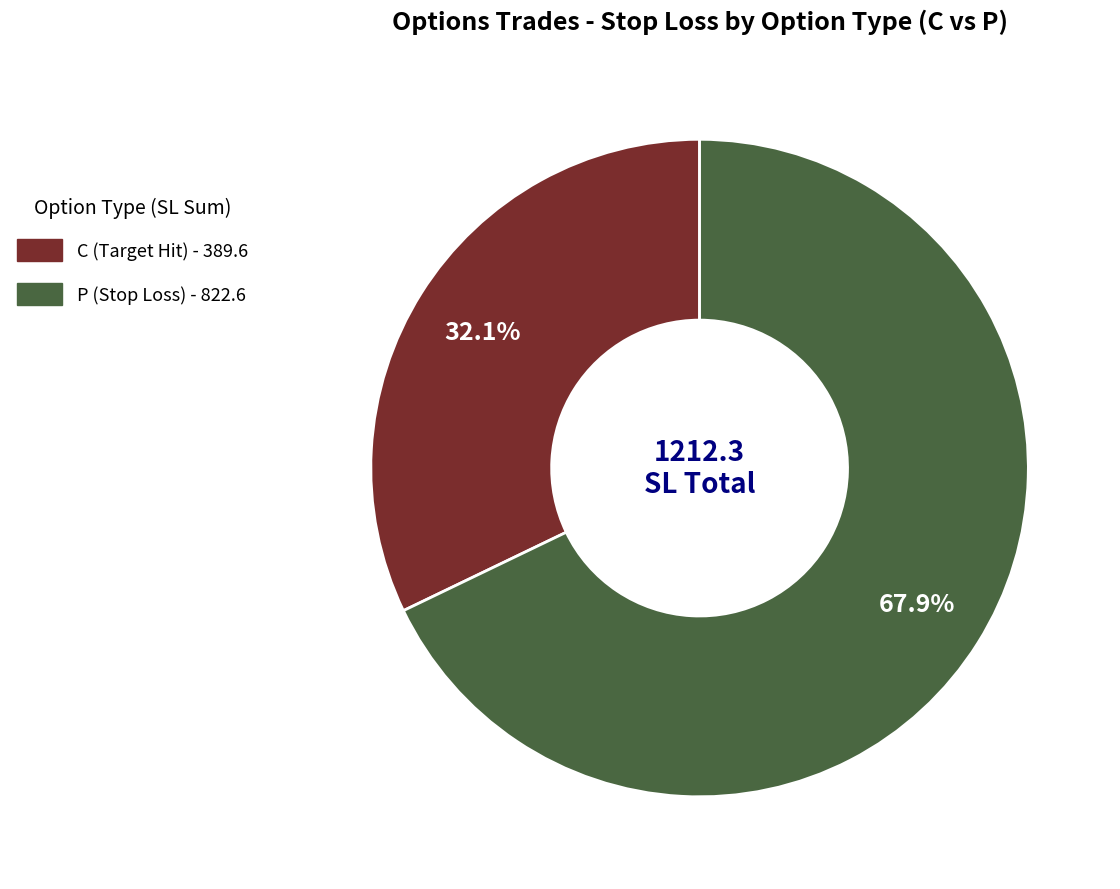

Is there any slice that represents more than half of the pie?

Yes